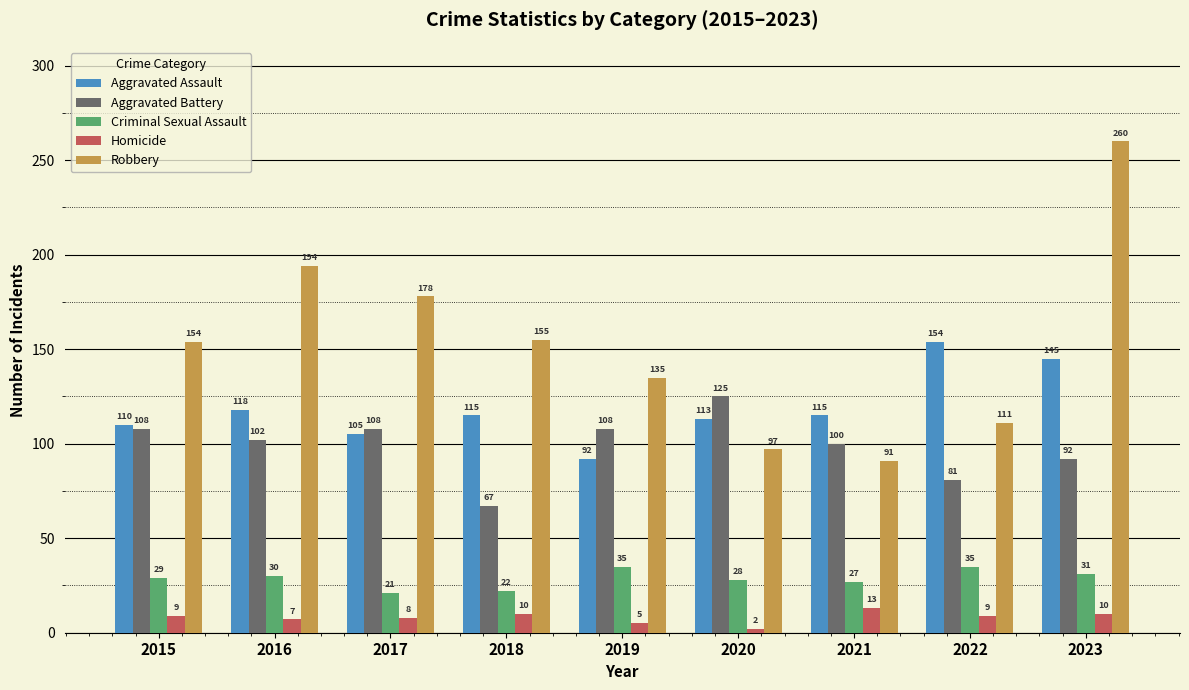

Reading left to right, list all the values displayed in this chart.

Aggravated Assault: 2015=110	2016=118	2017=105	2018=115	2019=92	2020=113	2021=115	2022=154	2023=145
Aggravated Battery: 2015=108	2016=102	2017=108	2018=67	2019=108	2020=125	2021=100	2022=81	2023=92
Criminal Sexual Assault: 2015=29	2016=30	2017=21	2018=22	2019=35	2020=28	2021=27	2022=35	2023=31
Homicide: 2015=9	2016=7	2017=8	2018=10	2019=5	2020=2	2021=13	2022=9	2023=10
Robbery: 2015=154	2016=194	2017=178	2018=155	2019=135	2020=97	2021=91	2022=111	2023=260